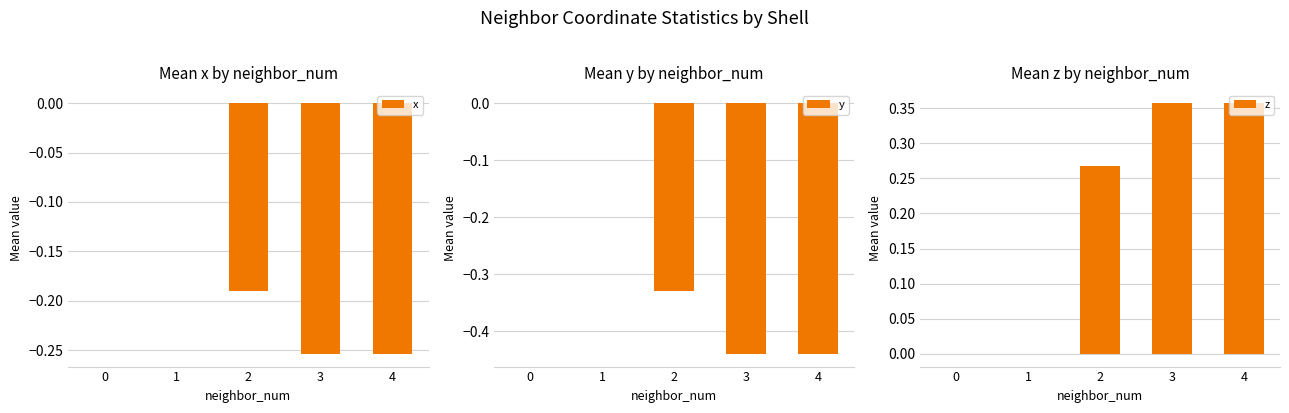

What are all the series names shown in the legend?

x, y, z